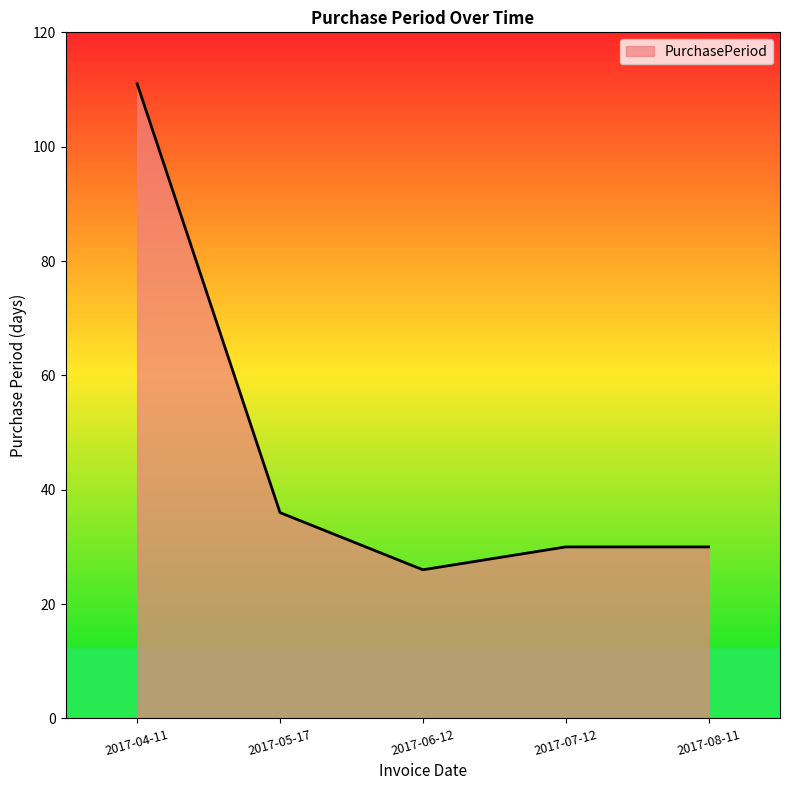

What is the difference between the values at 2017-08-11 and 2017-04-11?

81